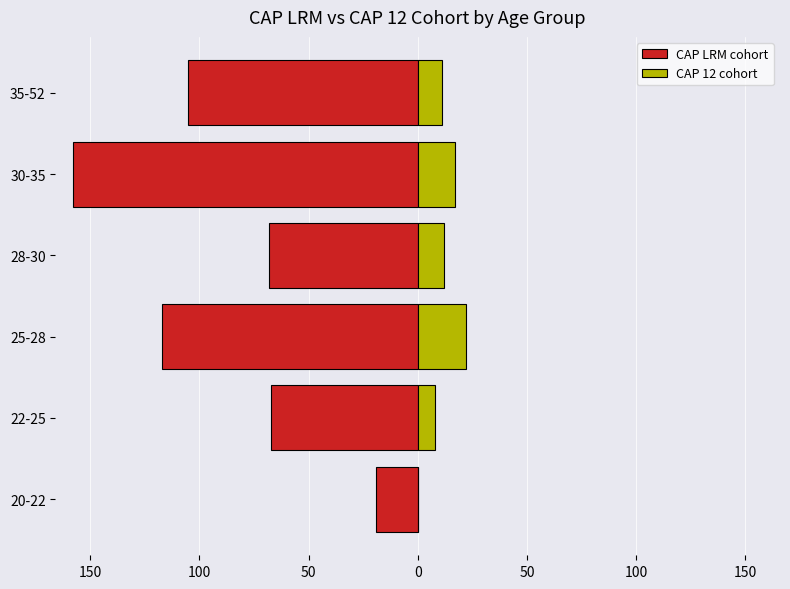

Is the value of CAP LRM cohort at 25-28 greater than the value of CAP 12 cohort at 22-25?

No